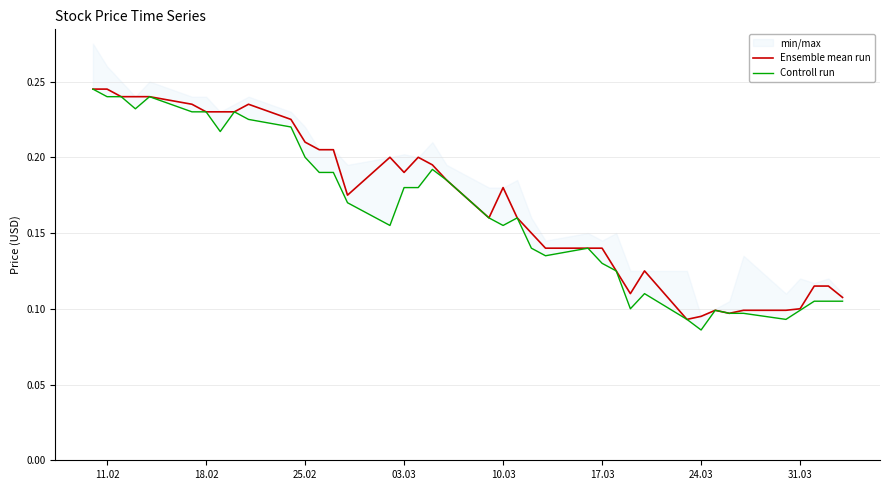

What is the maximum value shown in the chart?

0.2